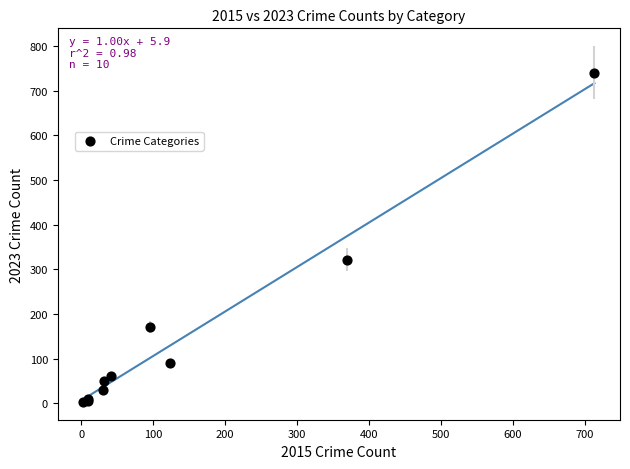

What Y value in the scatter plot is closest to 372?

321